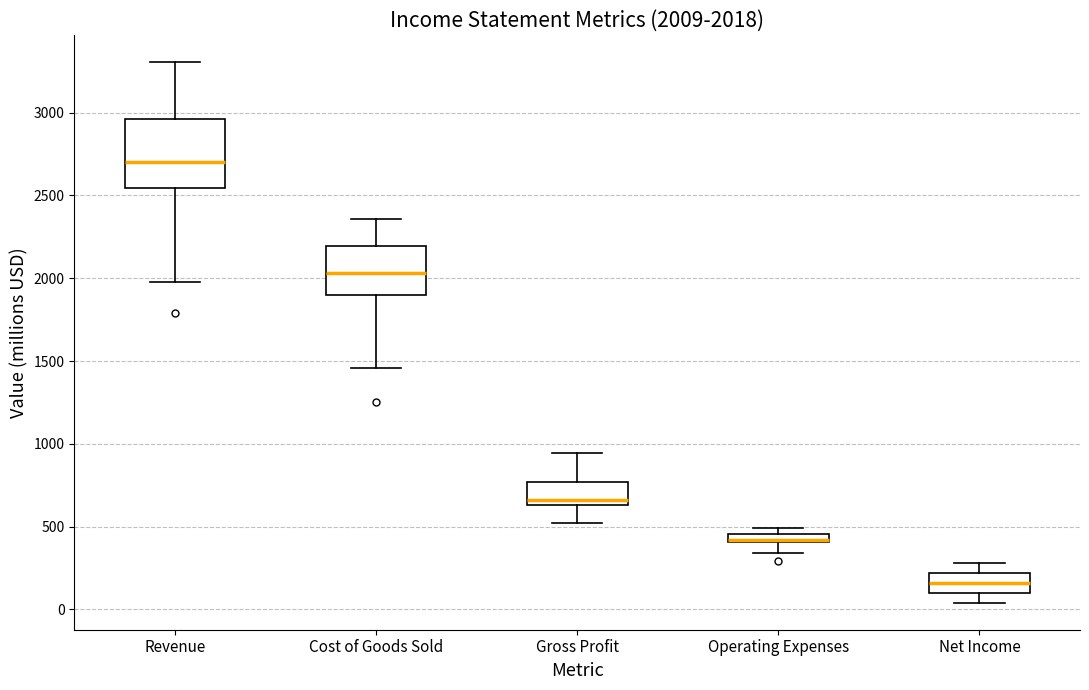

Comparing the boxes themselves (not the whiskers), which one is the tallest?

Revenue